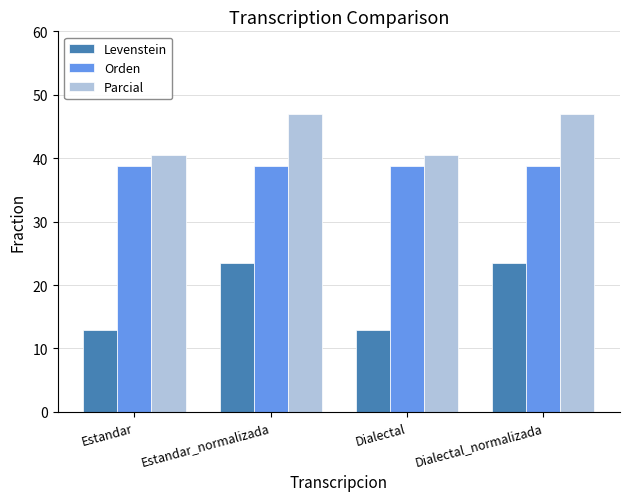

What is the difference between the maximum and minimum values in the Levenstein series?

10.6